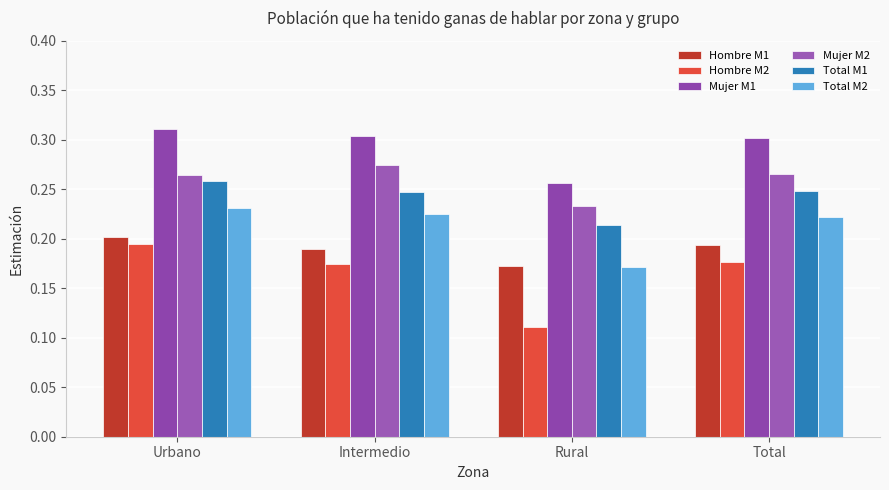

What is the average value of the Total M2 series?

0.2